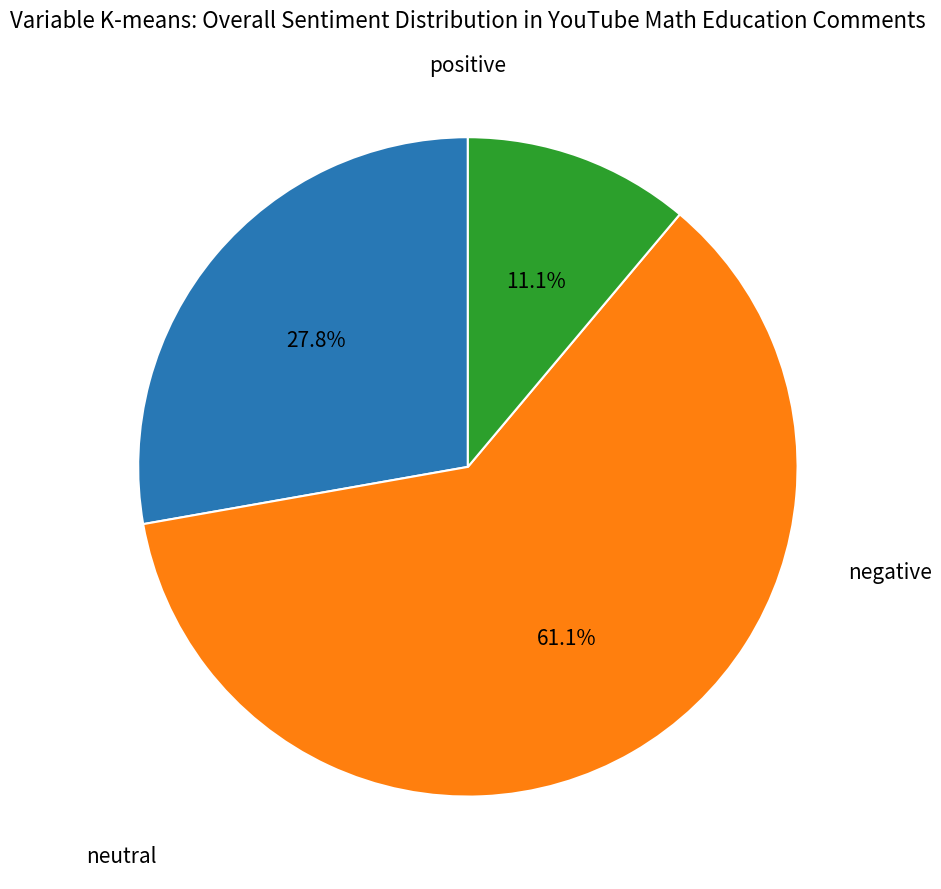

Is there any slice that represents more than half of the pie?

Yes